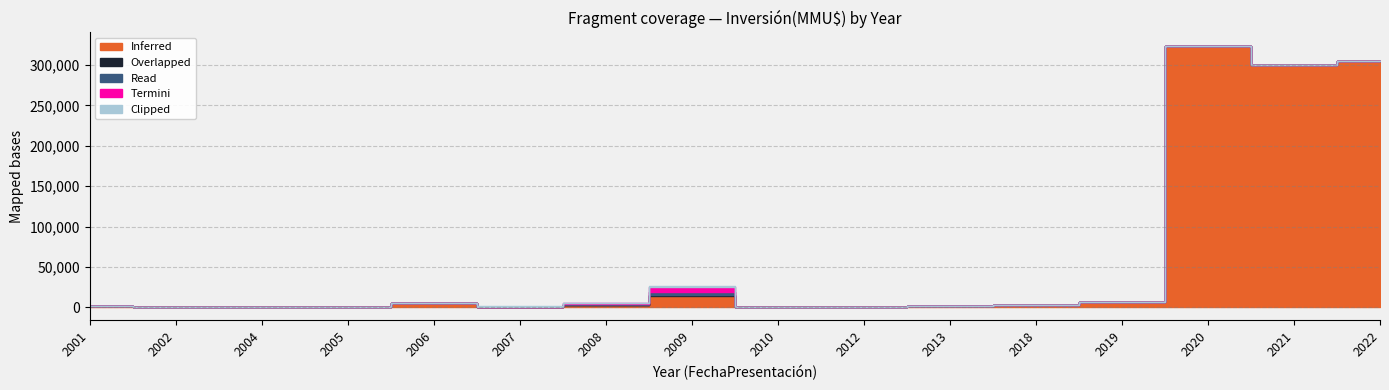

What is the difference between the highest and lowest values at 2004?

200